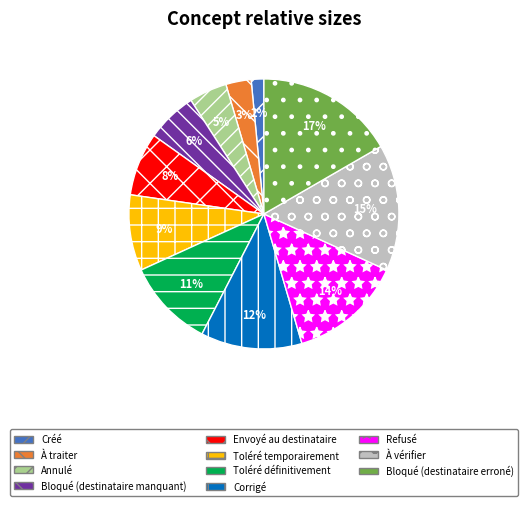

Which slice is the smallest?

Créé